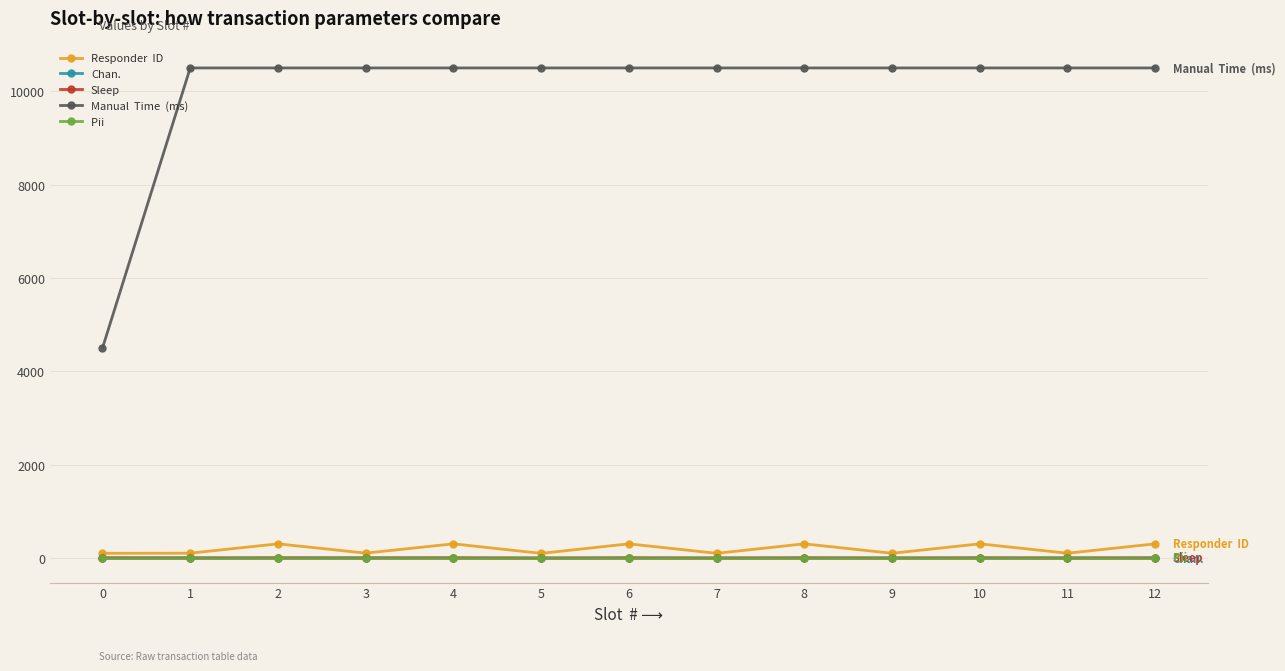

What is the greatest value displayed?

10500